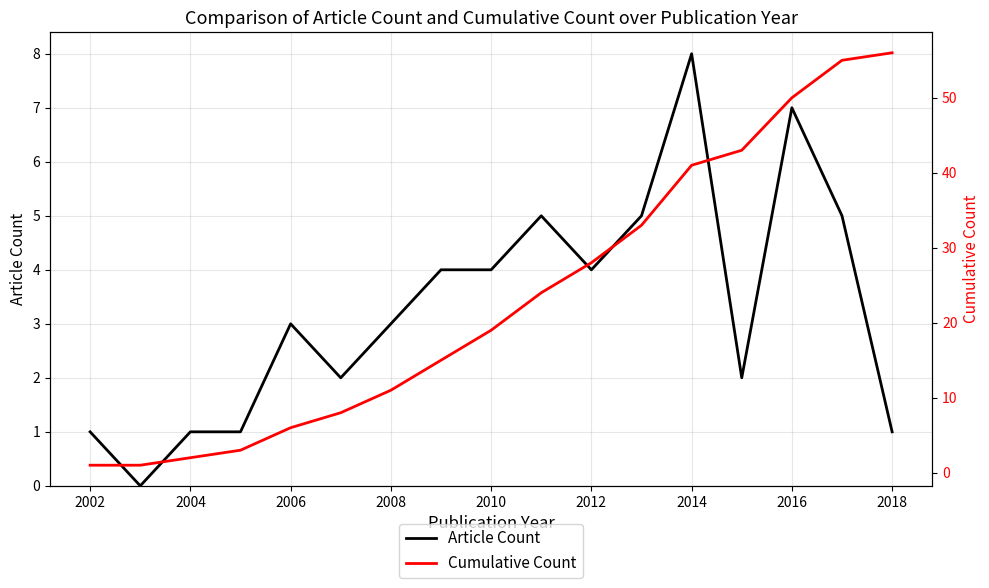

Is it true that Article Count equals 5 at 2012?

False